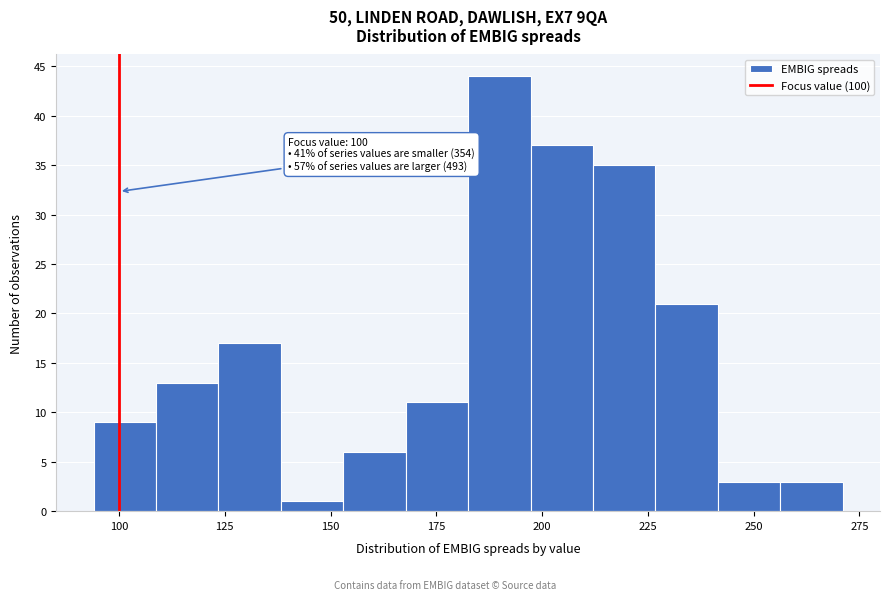

Around what value on the x-axis is the tallest bar? Give the approximate position of its centre, as read against the axis.

190